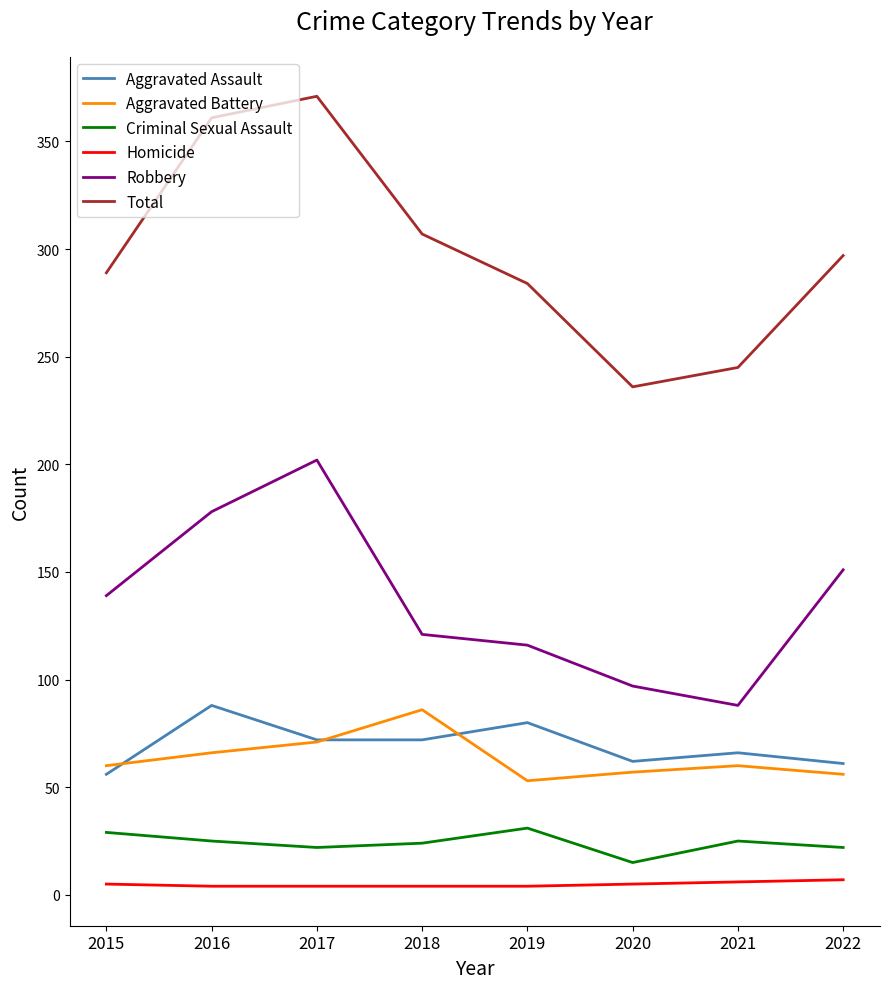

What are all the series names shown in the legend?

Aggravated Assault, Aggravated Battery, Criminal Sexual Assault, Homicide, Robbery, Total